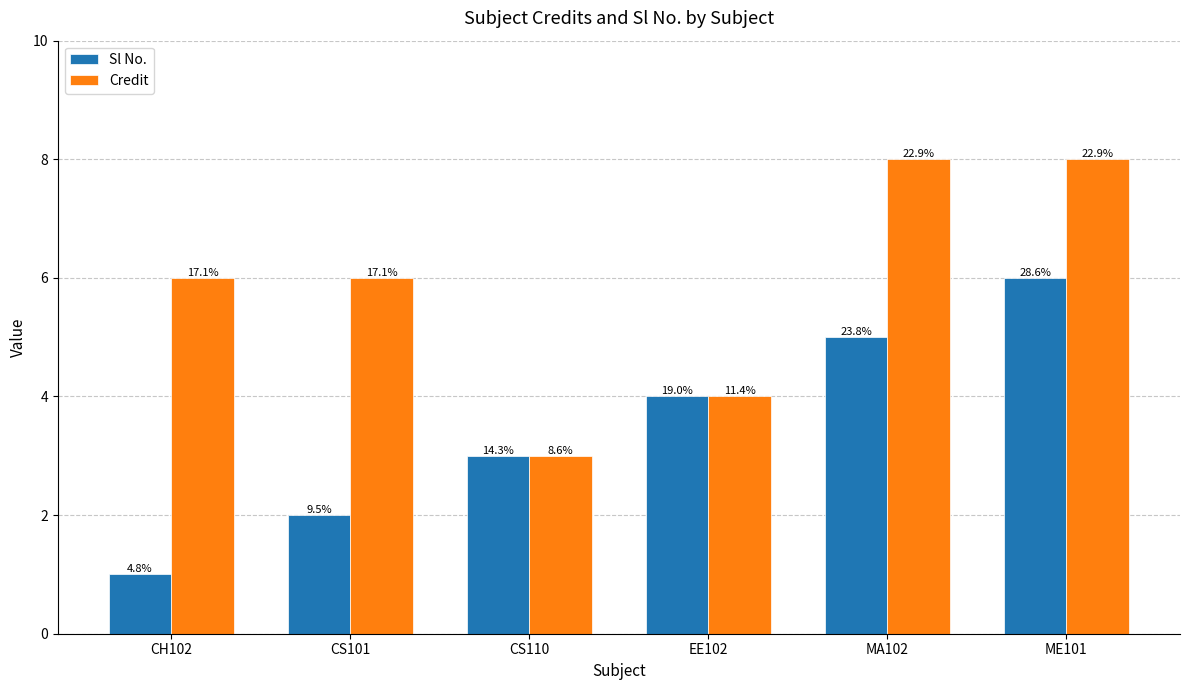

Which series has the largest total across all categories?

Credit